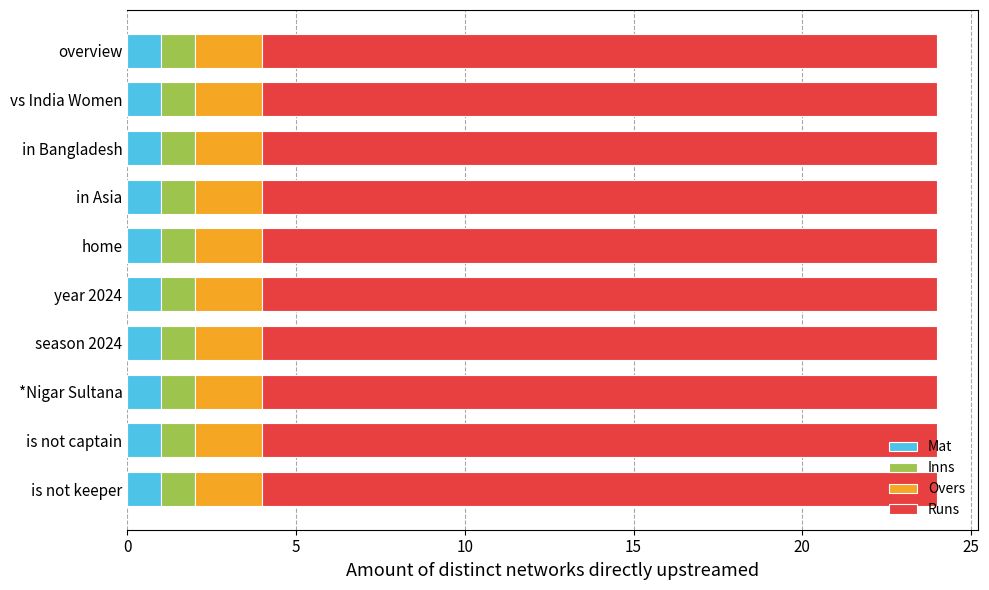

The value of Mat at is not captain is 2. True or false?

False